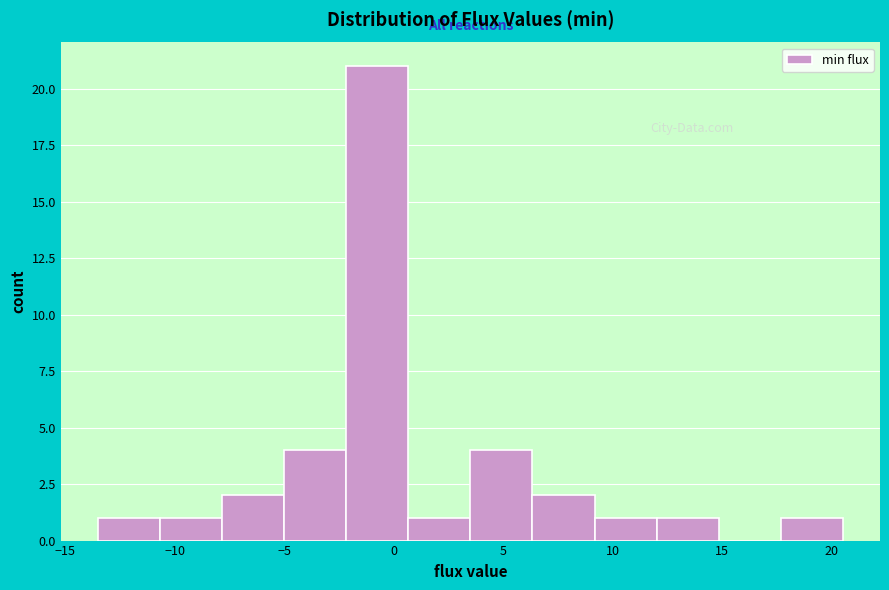

Reading left to right, list every bar in this chart as the range it spans on the x-axis followed by its height. Neither the bar edges nor the heights are printed on the chart, so give them approximately, as read against the axes.

-13.5 to -10.5: 1
-10.5 to -8.0: 1
-8.0 to -5.0: 2
-5.0 to -2.0: 4
-2.0 to 0.5: 21
0.5 to 3.5: 1
3.5 to 6.5: 4
6.5 to 9.0: 2
9.0 to 12.0: 1
12.0 to 15.0: 1
15.0 to 17.5: 0
17.5 to 20.5: 1